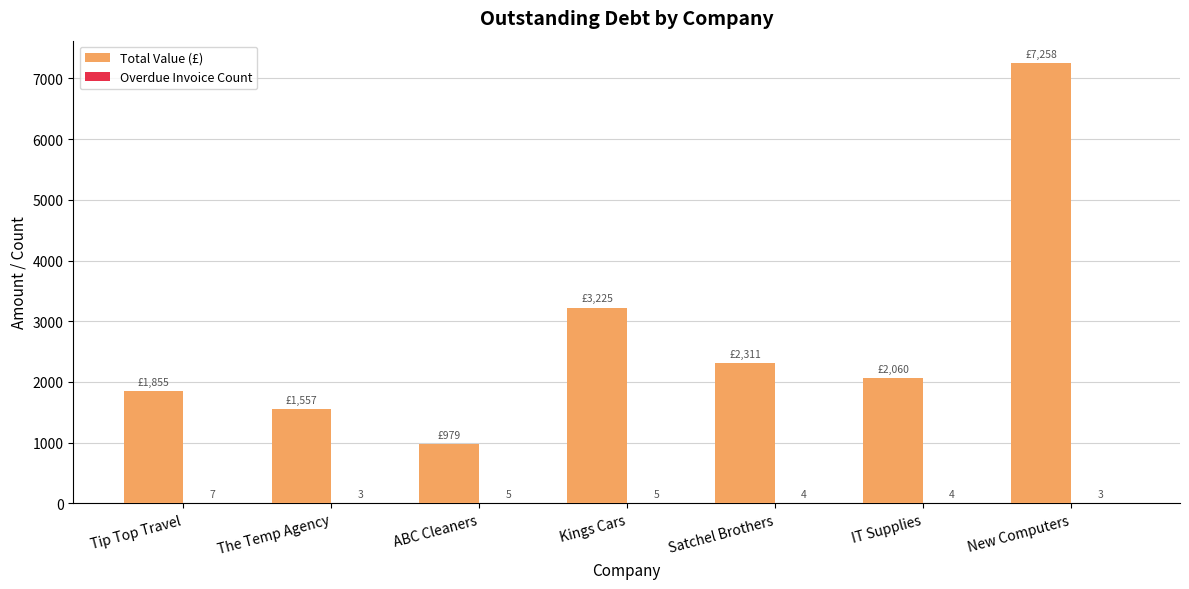

What is the difference between the Total Value (£) values at Tip Top Travel and Satchel Brothers?

455.9